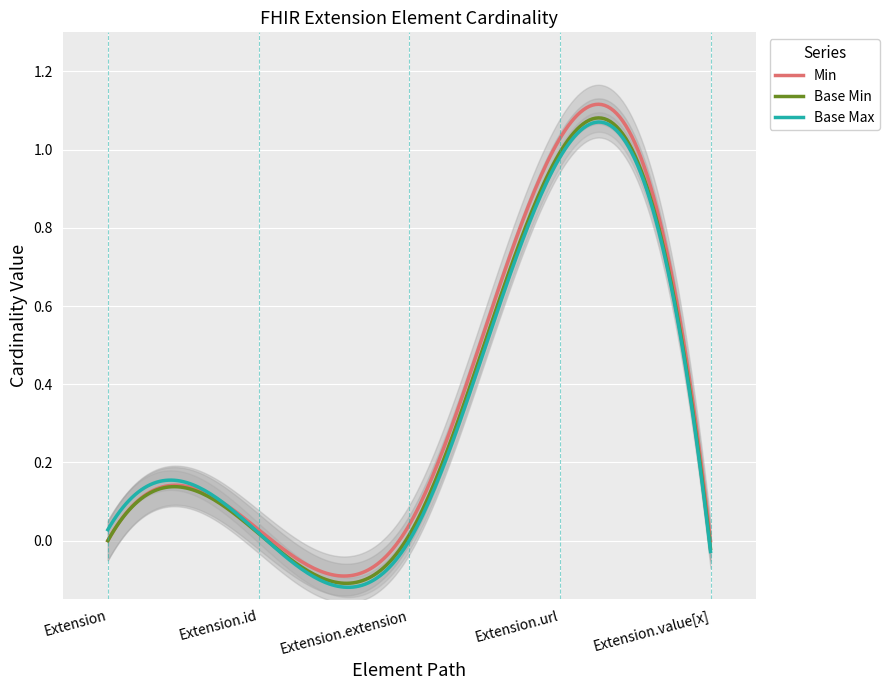

Count the Base Max (Extension) values in the range 0 to 1.

5